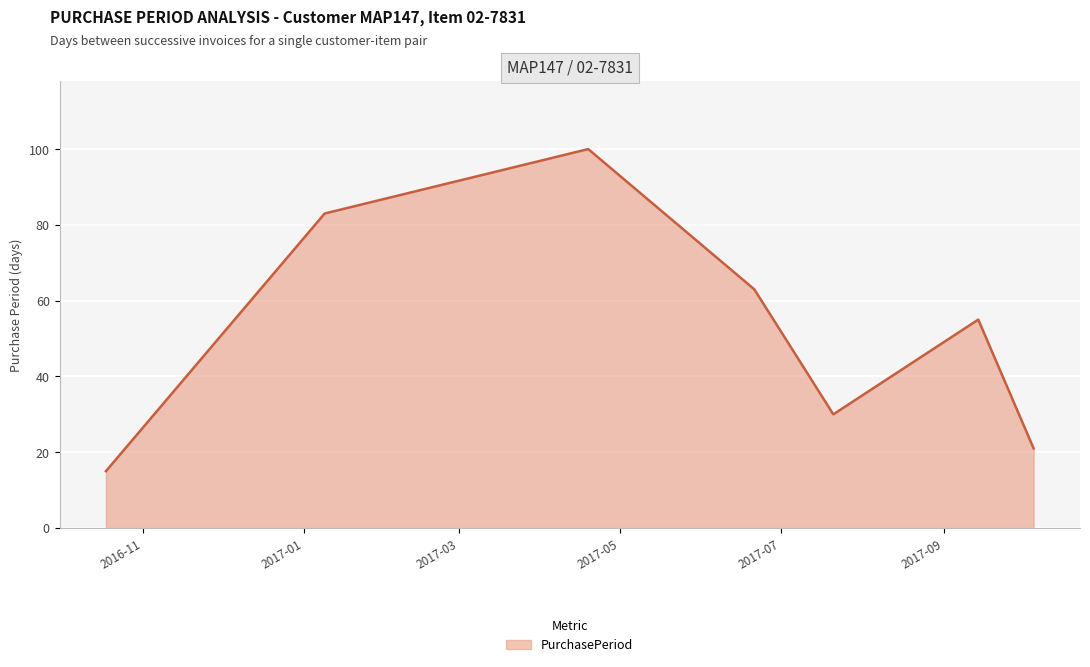

What is the smallest value displayed?

15